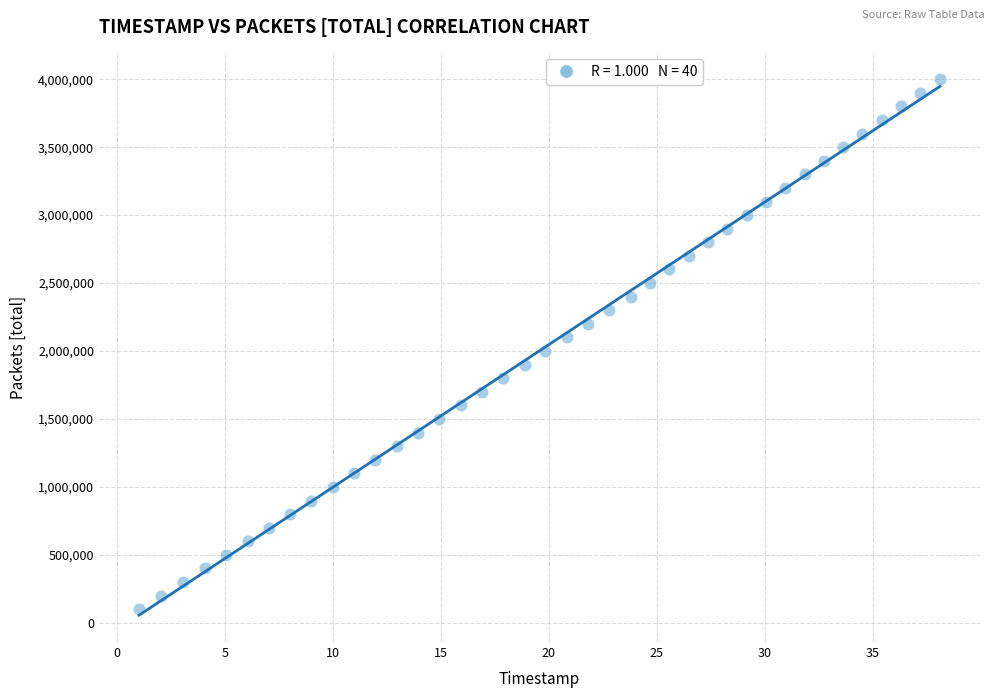

What is the range of Y values (max minus min)?

3900000